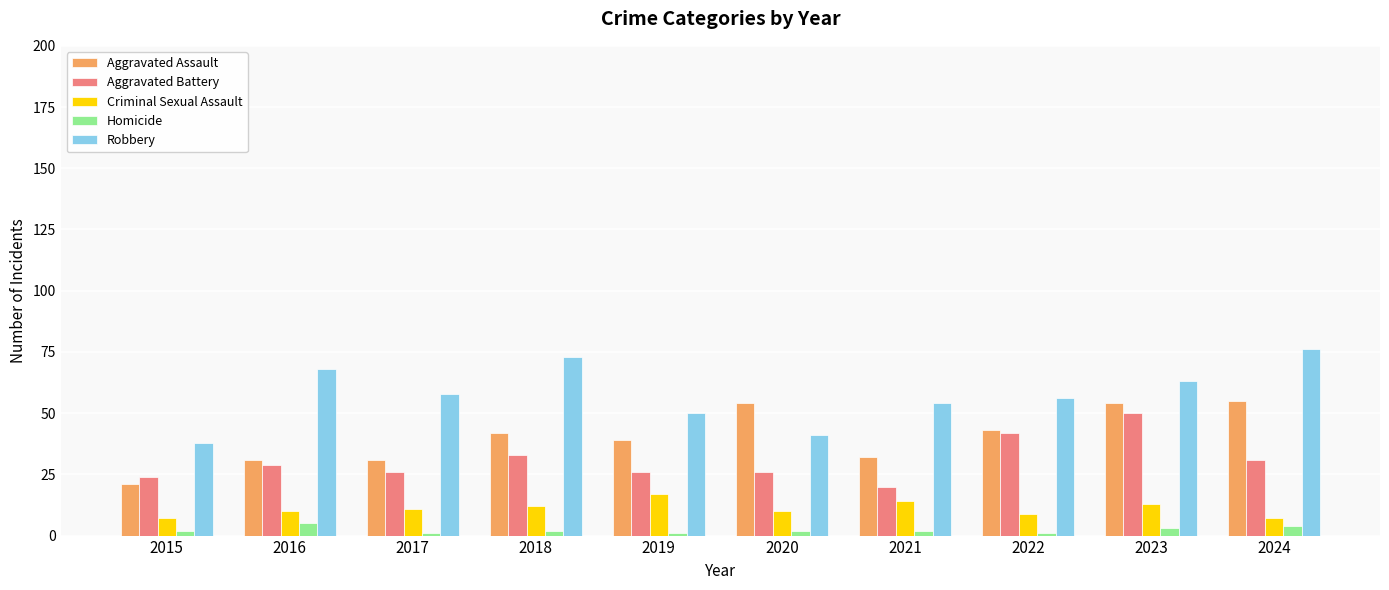

What is the average value of the Aggravated Battery series?

31